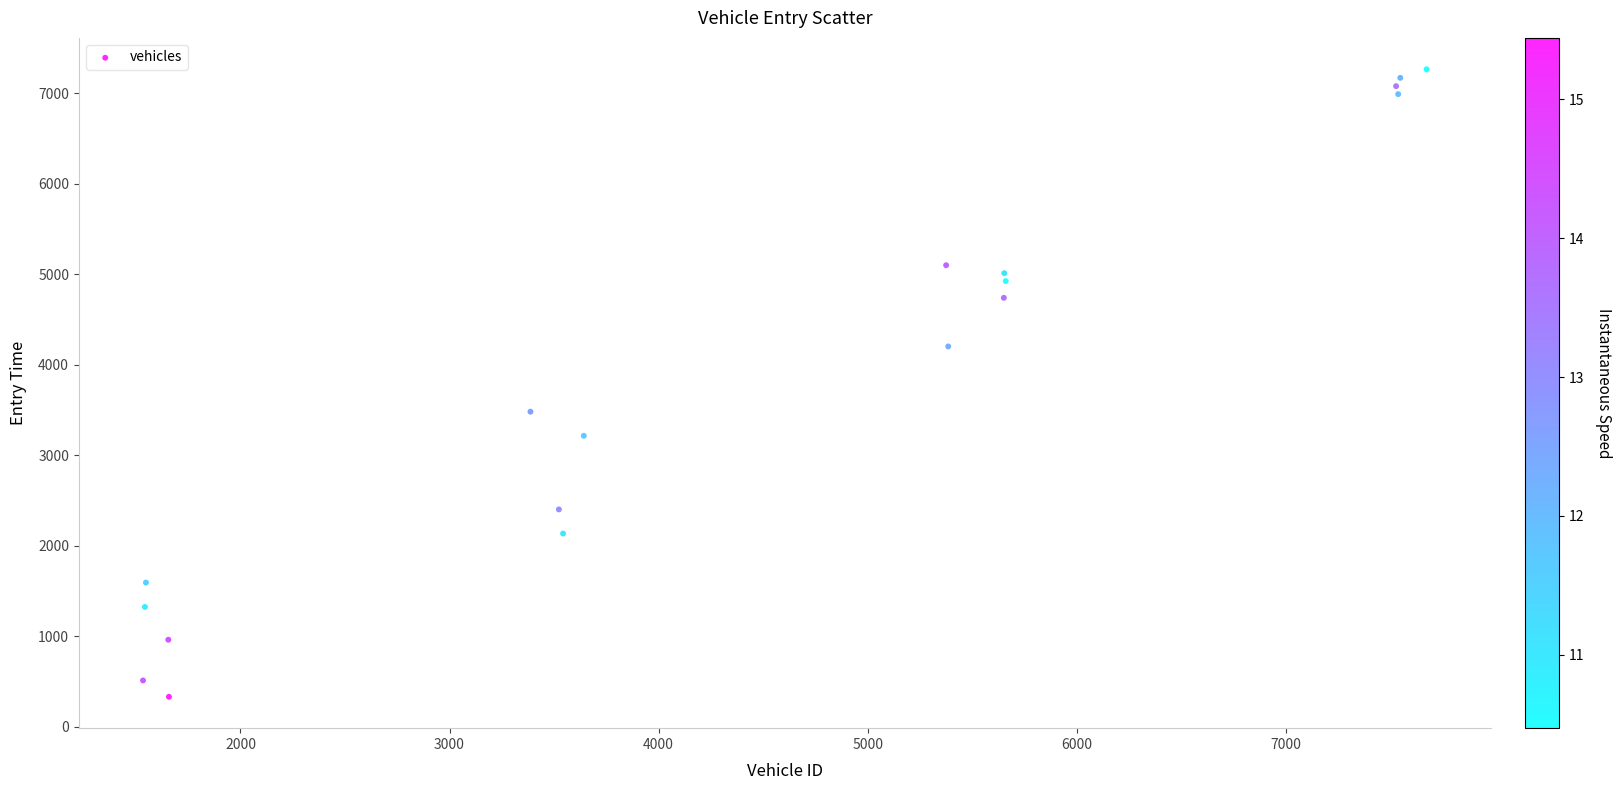

What Y value in the scatter plot is closest to 3797?

3481.0